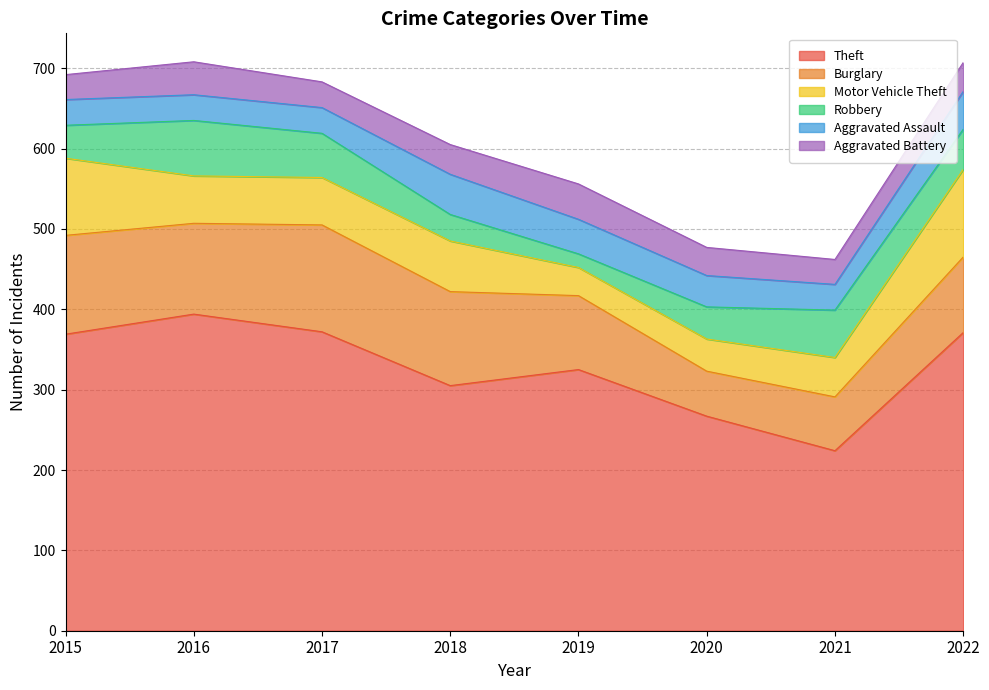

True or false: Aggravated Battery and Theft cross at least once.

False